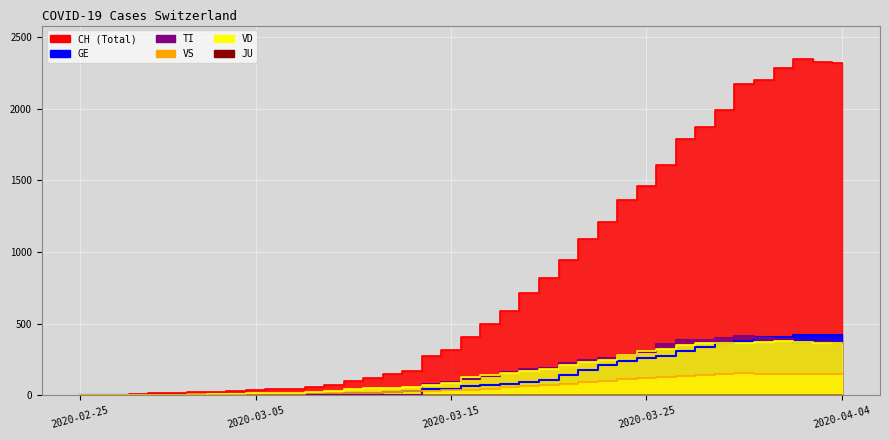

What is the difference between the highest and lowest values at 2020-03-16?

366